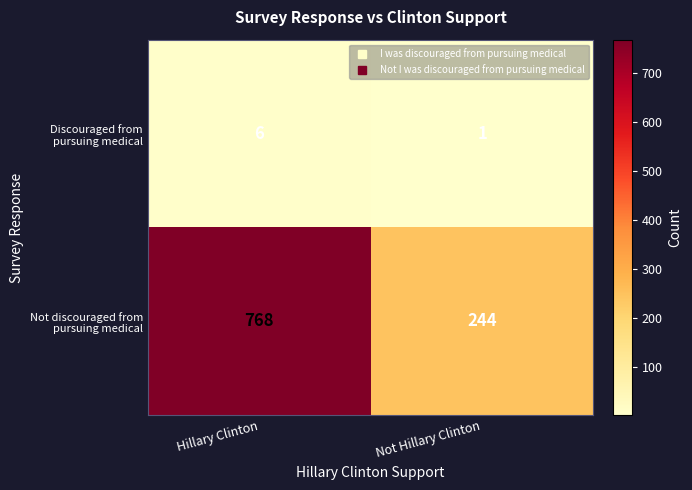

What is the total value across all series at Not Hillary Clinton?

245